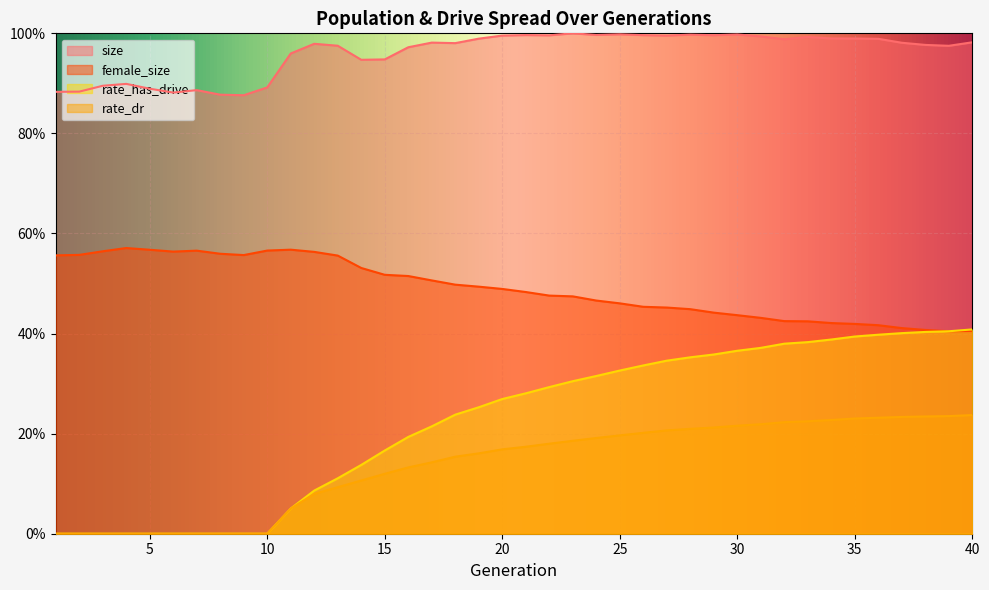

At how many categories does at least one series exceed 0?

40